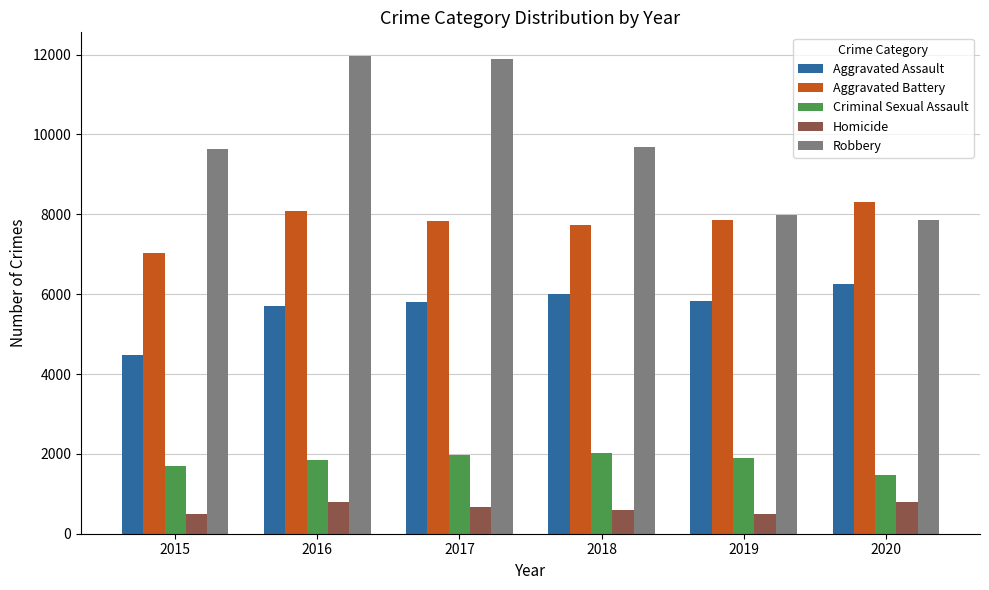

What is the minimum value for Aggravated Battery?

7019